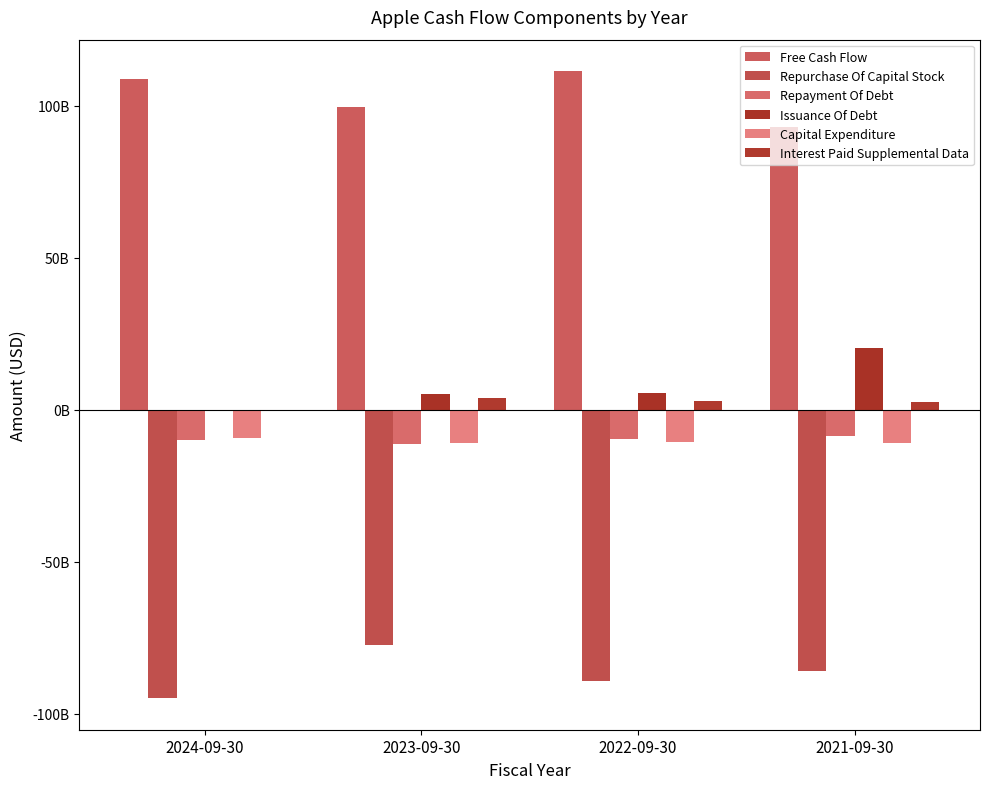

Reading left to right, transcribe all the data shown in this chart.

Free Cash Flow: 2024-09-30=108807000000	2023-09-30=99584000000	2022-09-30=111443000000	2021-09-30=92953000000
Repurchase Of Capital Stock: 2024-09-30=-94949000000	2023-09-30=-77550000000	2022-09-30=-89402000000	2021-09-30=-85971000000
Repayment Of Debt: 2024-09-30=-9958000000	2023-09-30=-11151000000	2022-09-30=-9543000000	2021-09-30=-8750000000
Issuance Of Debt: 2024-09-30=0	2023-09-30=5228000000	2022-09-30=5465000000	2021-09-30=20393000000
Capital Expenditure: 2024-09-30=-9447000000	2023-09-30=-10959000000	2022-09-30=-10708000000	2021-09-30=-11085000000
Interest Paid Supplemental Data: 2024-09-30=0	2023-09-30=3803000000	2022-09-30=2865000000	2021-09-30=2687000000